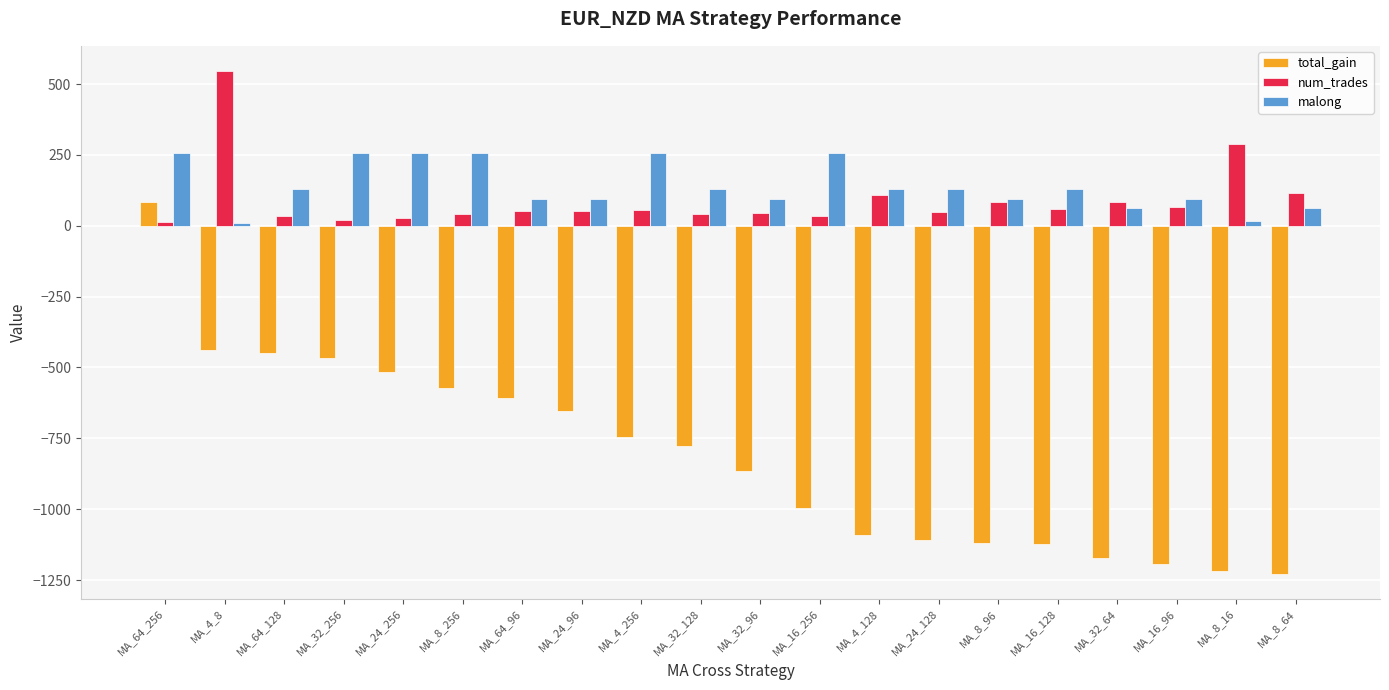

What is the lowest value of the total_gain series?

-1226.9